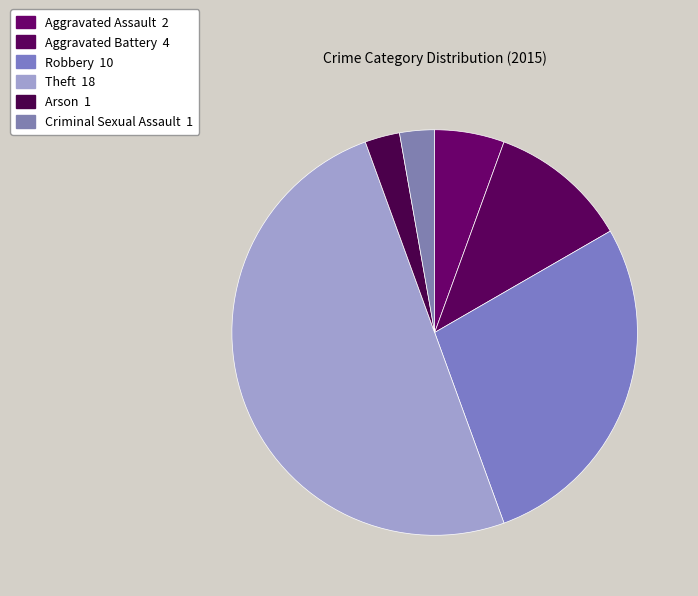

What is the largest slice in the pie chart?

Theft